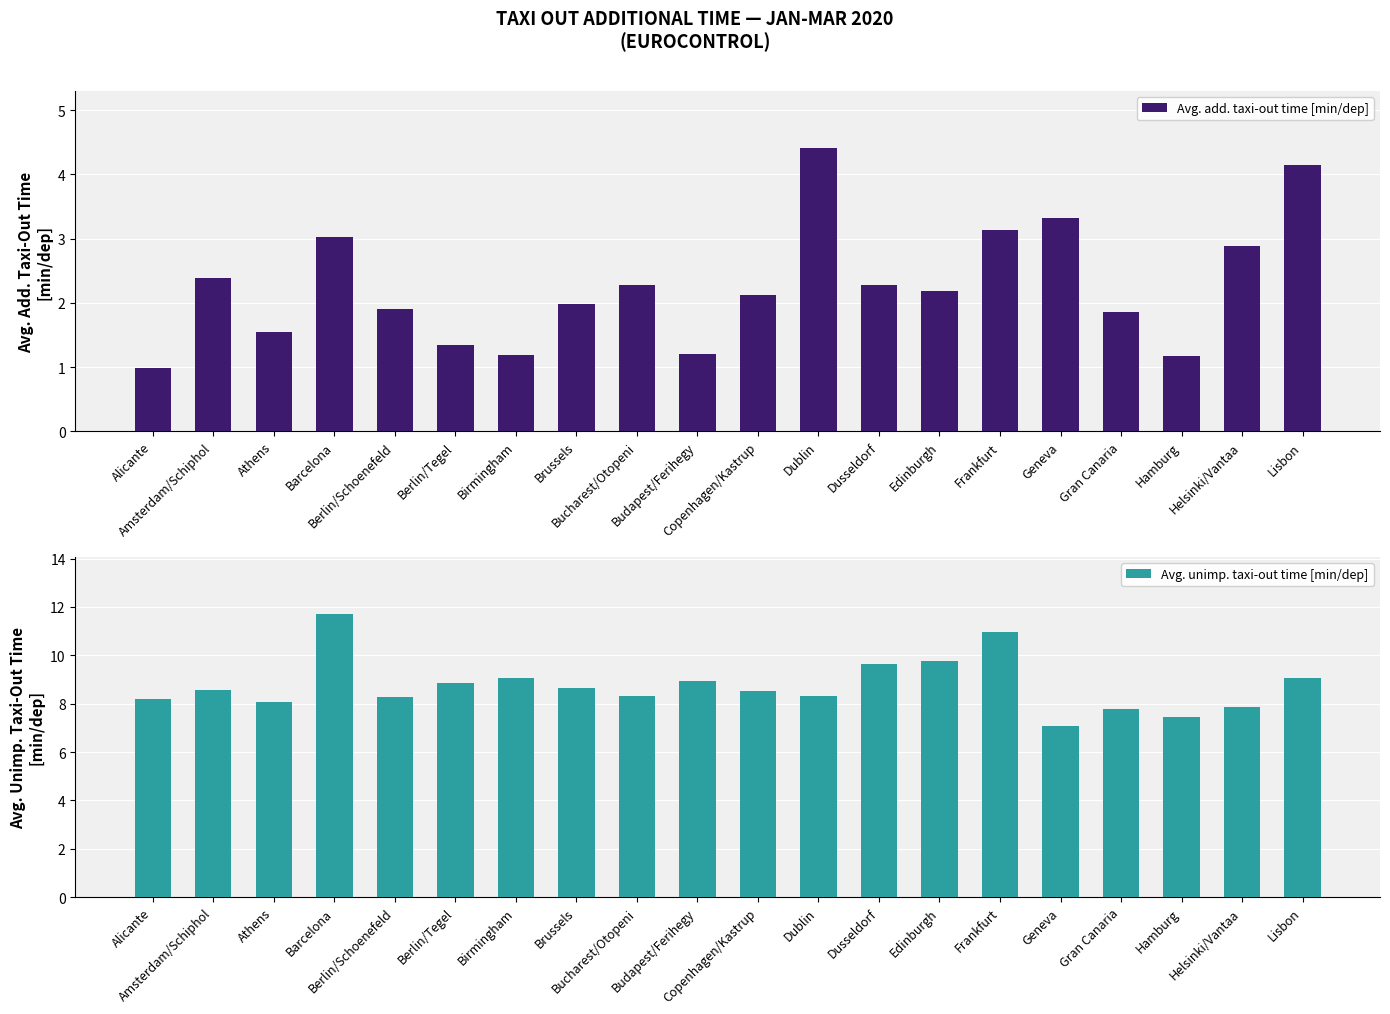

Which series has the largest total across all categories?

Avg. unimp. taxi-out time [min/dep]